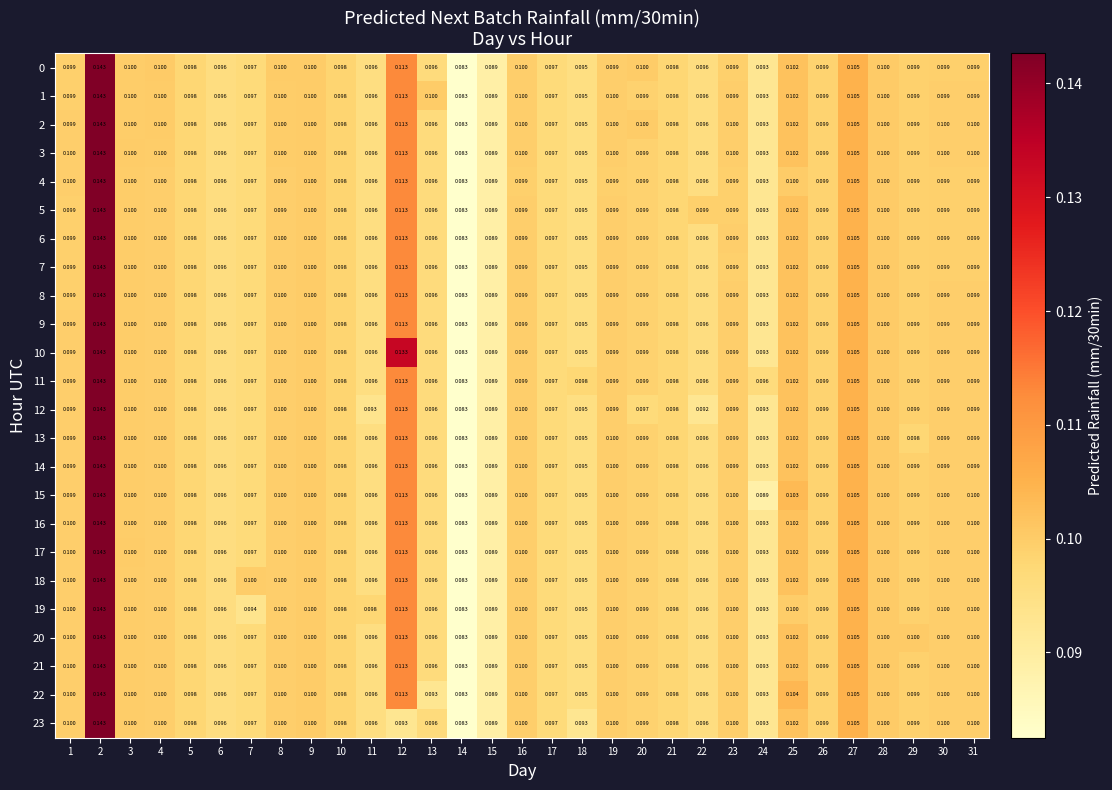

Is the value of 17 at 22 greater than the value of 16 at 25?

No